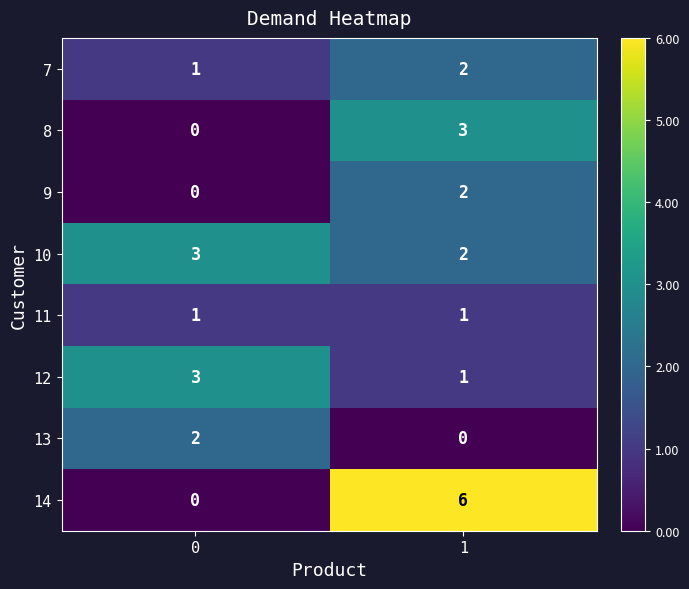

What is the sum of the 7 values at 0 and 1?

3